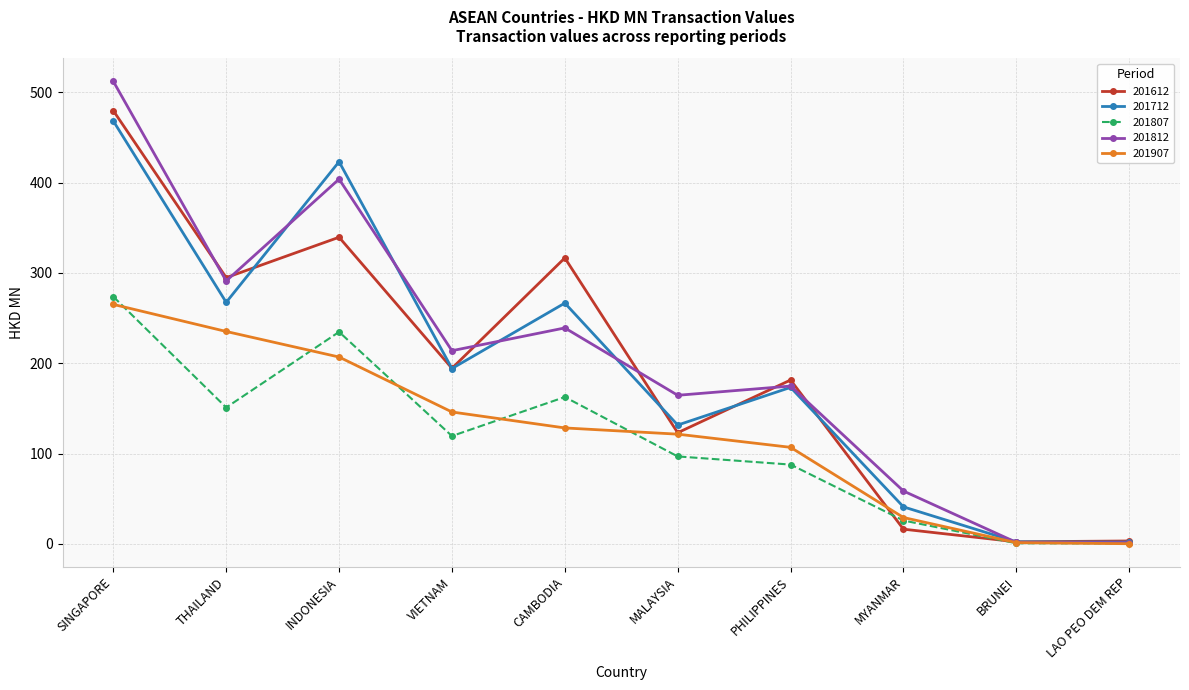

Between VIETNAM and PHILIPPINES, which series saw the biggest shift?

201812